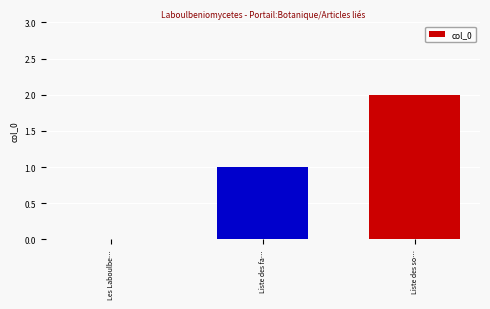

What is the change in value from Liste des fa… to Liste des so…?

+1